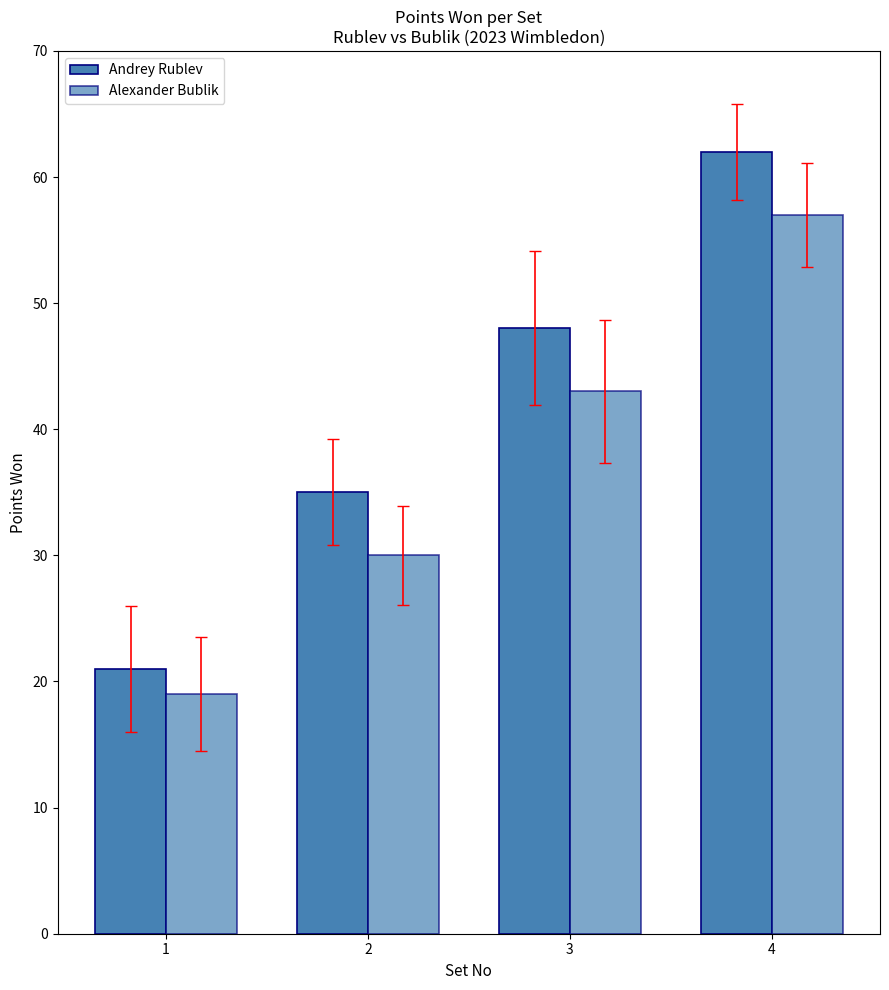

What is the value of the Alexander Bublik bar at the 3rd from the left?

43